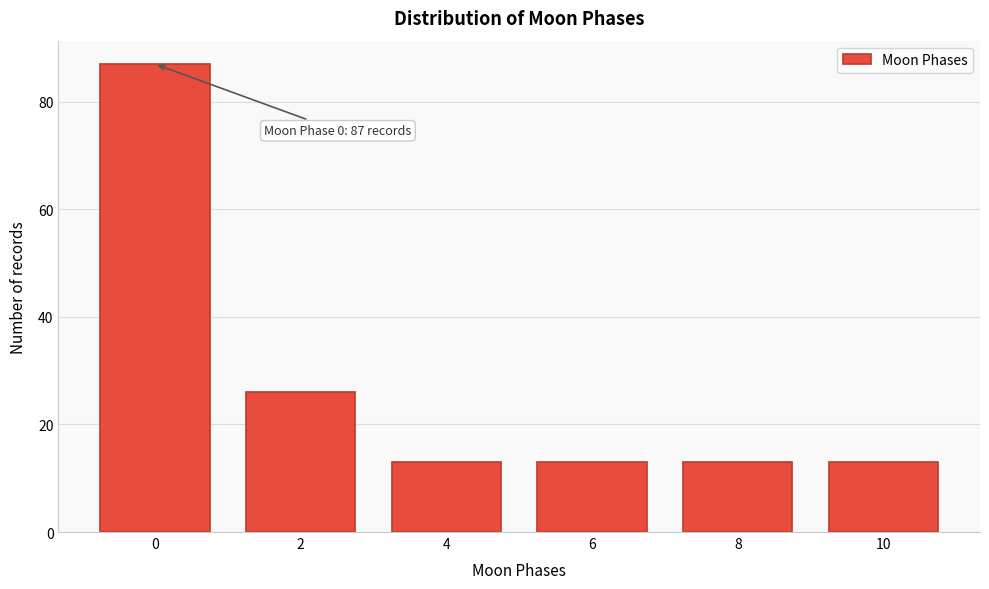

Reading right to left, extract all data points from this chart.

10=13	8=13	6=13	4=13	2=26	0=87